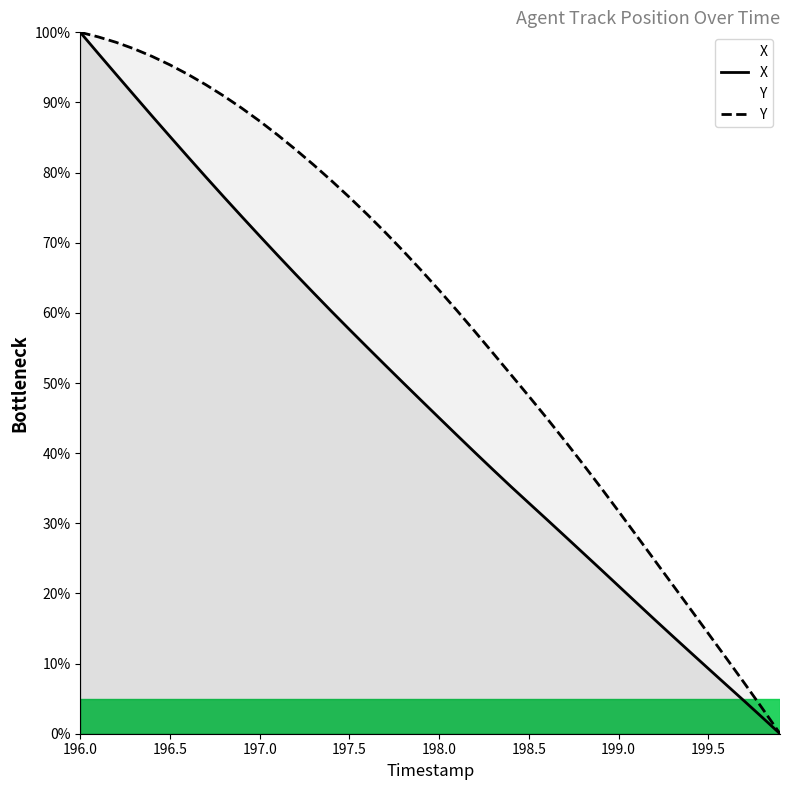

Rank the series by their average value, from lowest to highest.

X, Y